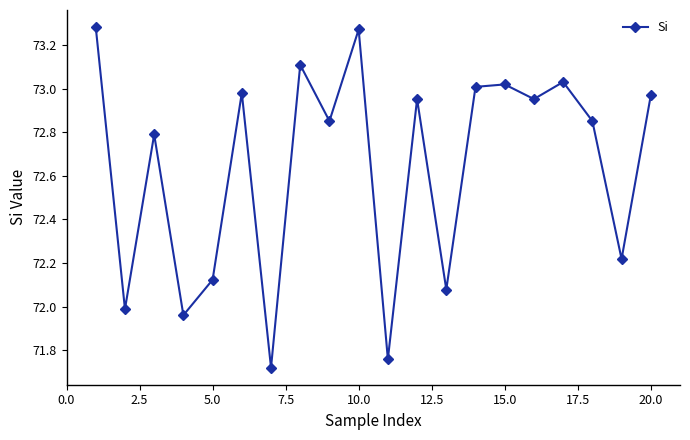

Count the number of values greater than 72.

16